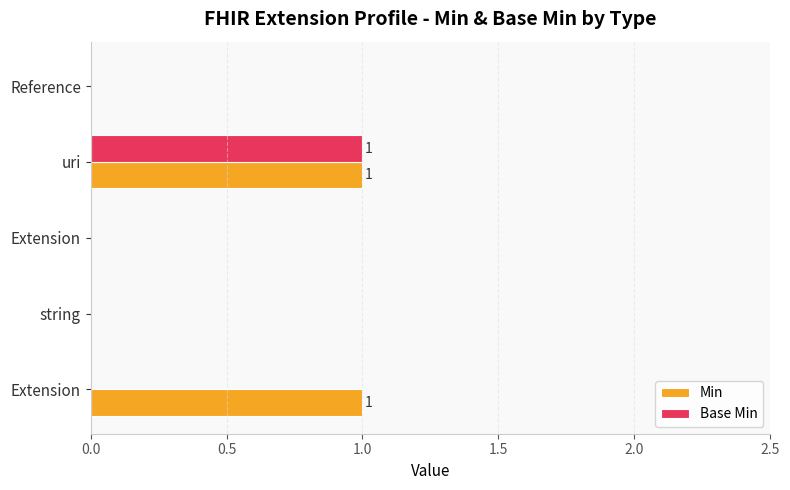

How many categories are shown in the chart?

5